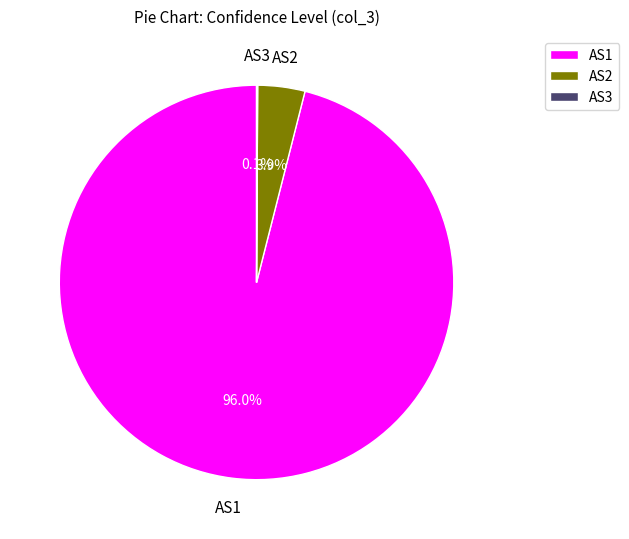

Which category has the biggest portion of the pie?

AS1